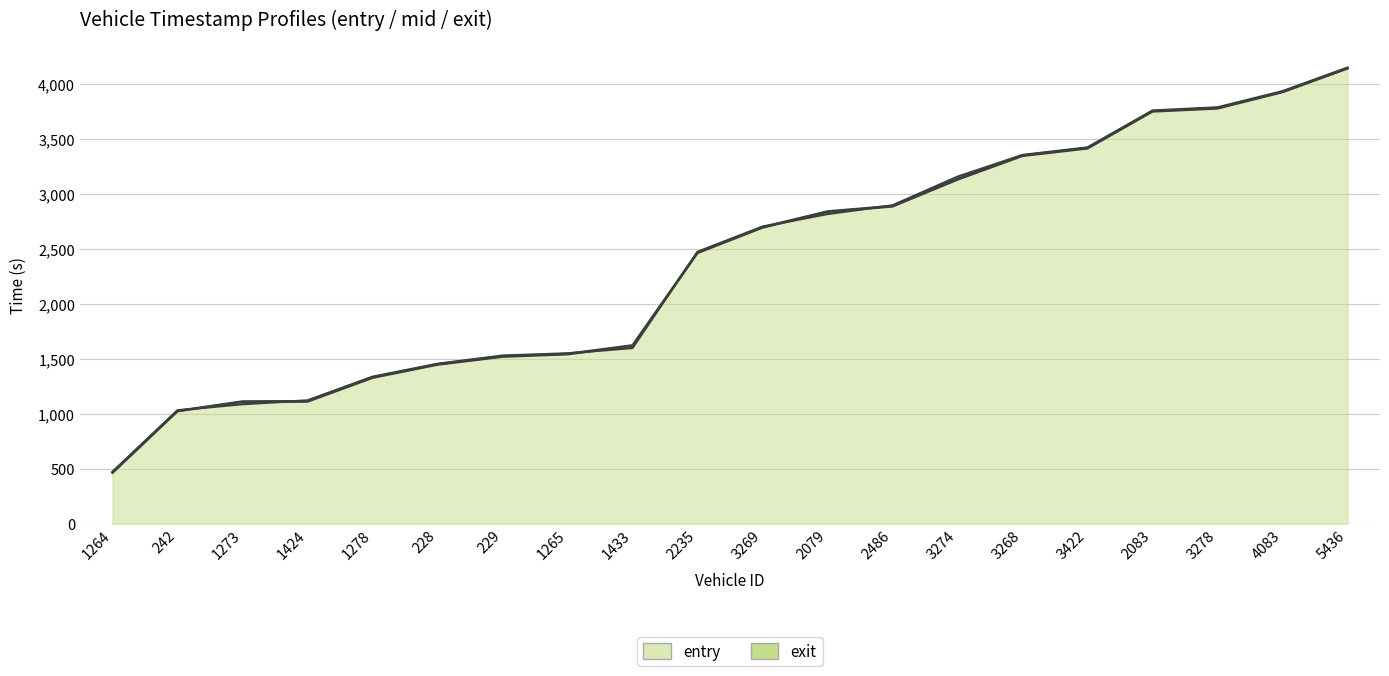

Reading left to right, transcribe all the data shown in this chart.

entry_line: 462.6	1022.6	1108.0	1110.5	1326.9	1446.4	1518.5	1540.7	1617.6	2462.0	2692.7	2836.3	2885.0	3129.2	3344.9	3412.5	3748.4	3775.9	3924.6	4139.4
mid_line: 468.2	1027.2	1113.2	1116.2	1332.2	1451.3	1524.0	1546.1	1623.5	2467.3	2698.1	2841.4	2891.0	3135.4	3350.3	3418.2	3753.4	3782.1	3930.5	4144.3
exit_line: 472.5	1032.2	1087.3	1121.8	1337.2	1455.2	1529.7	1550.2	1598.3	2473.0	2702.2	2817.0	2895.7	3156.3	3354.0	3422.6	3758.3	3787.2	3933.6	4148.2